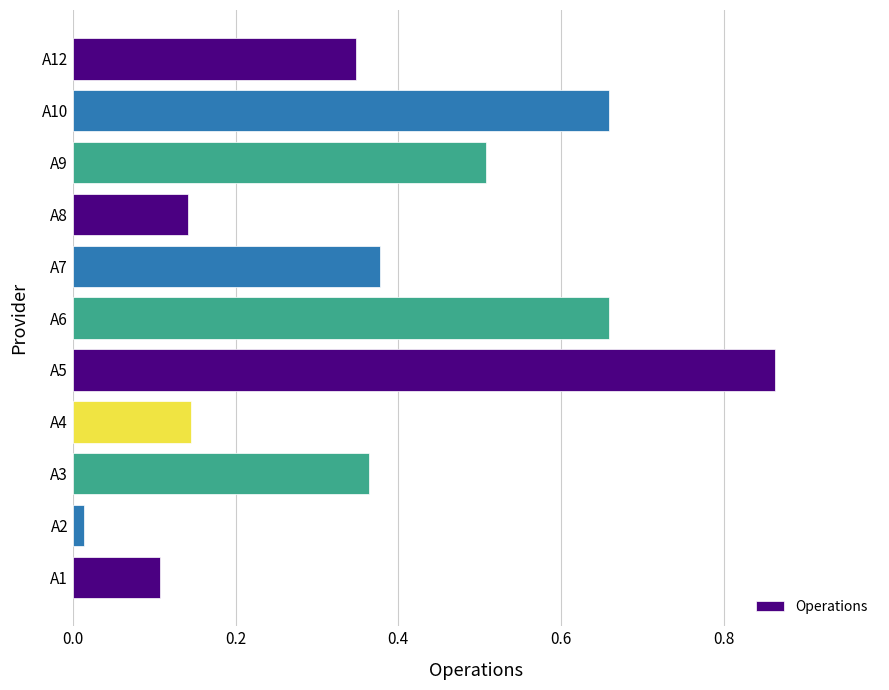

Count the number of data series in this chart.

1